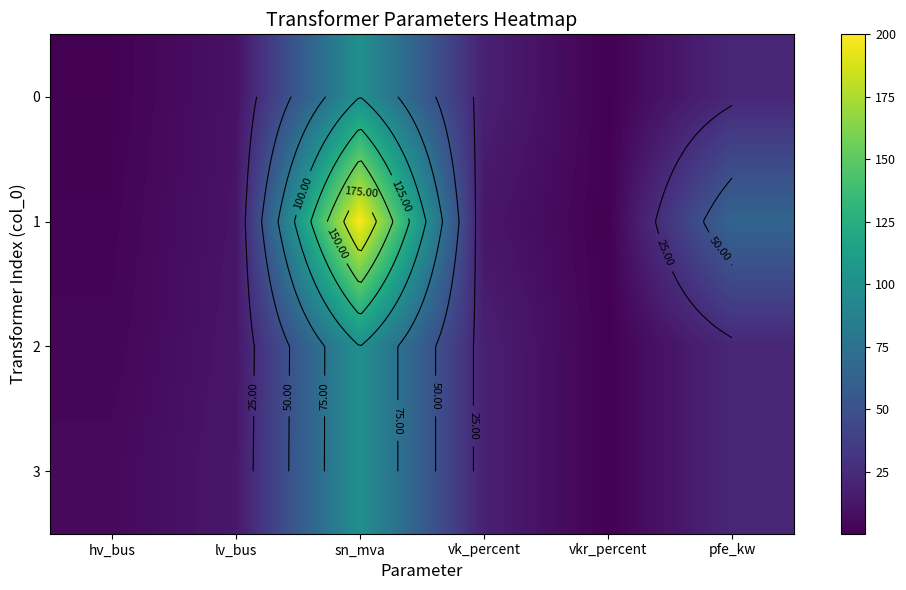

At which label does 3 reach its peak?

sn_mva